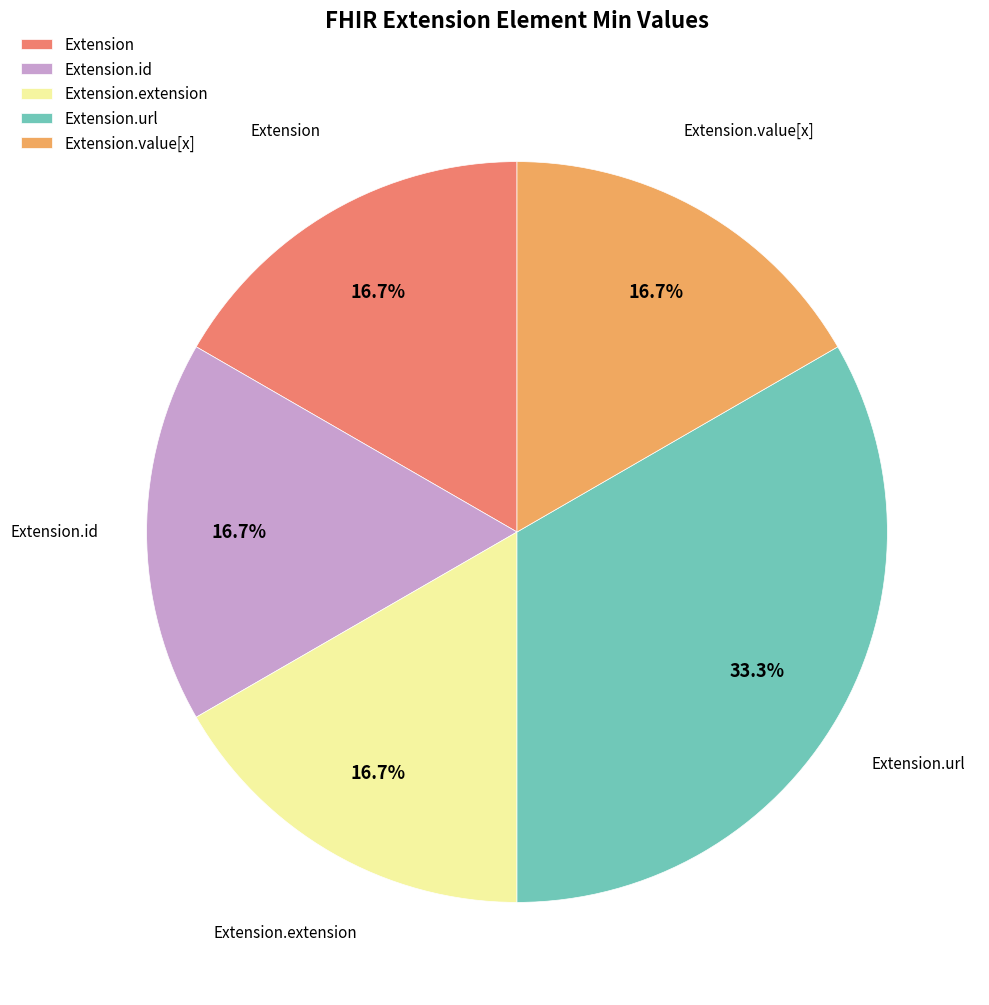

Which has a higher value, Extension.url or Extension.value[x]?

Extension.url